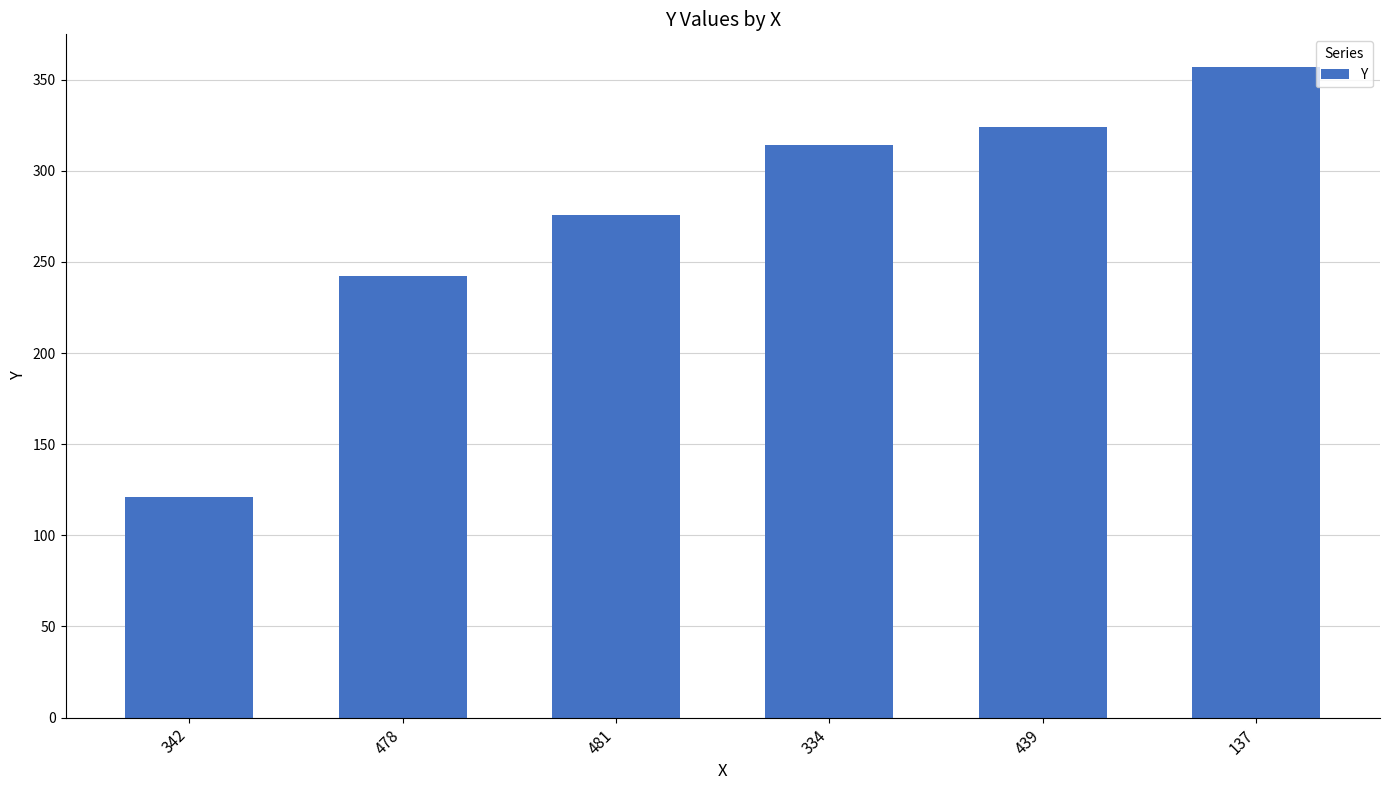

Does the chart contain stacked bars?

No